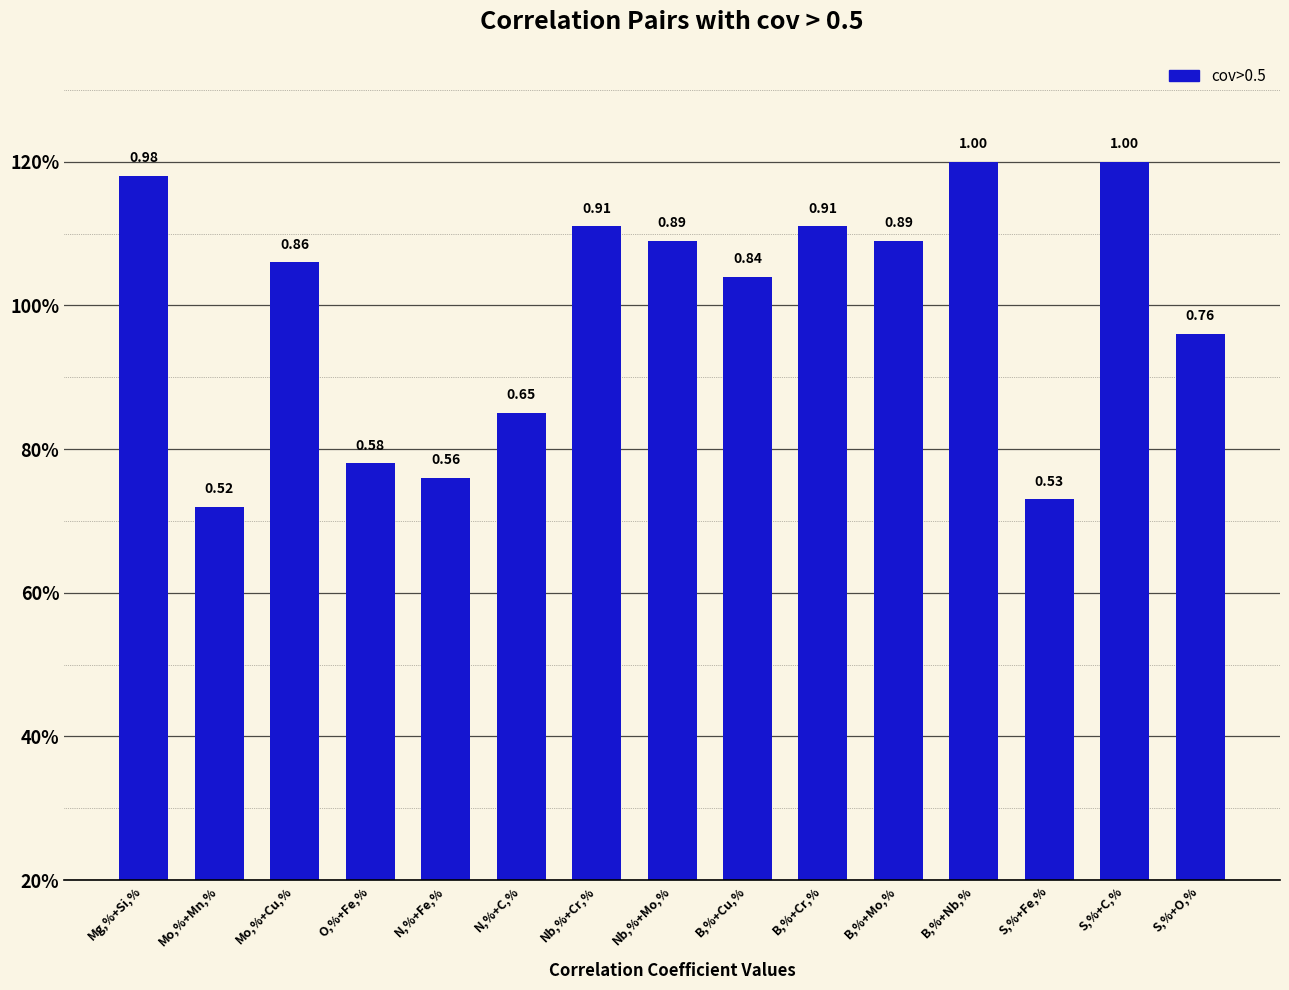

What is the smallest value displayed?

0.5